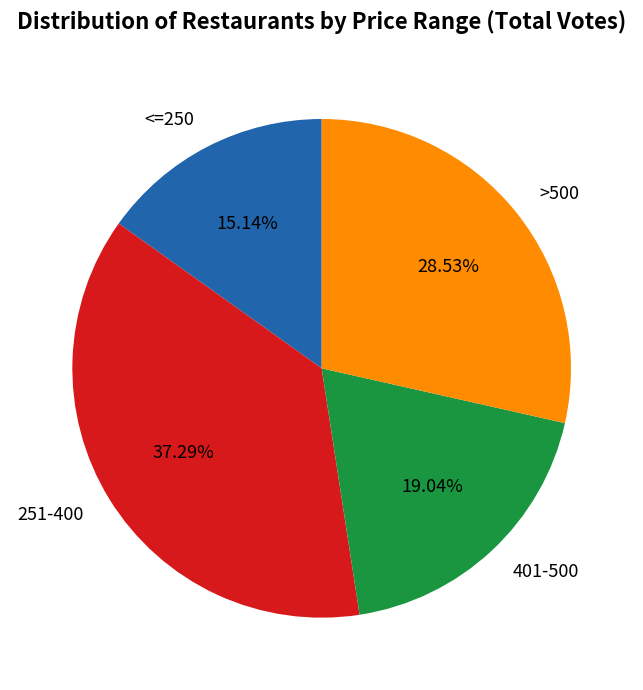

To the nearest percent, what is the difference between the largest and smallest slice percentages?

22%